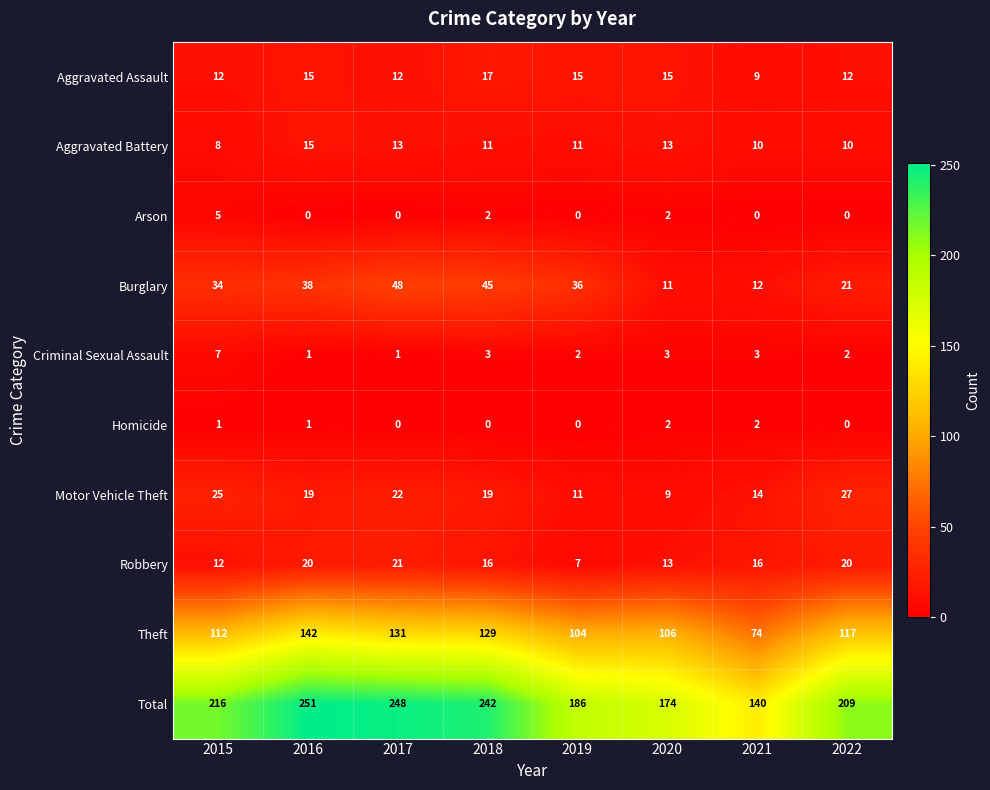

Which category has the lowest value in the Theft series?

2021